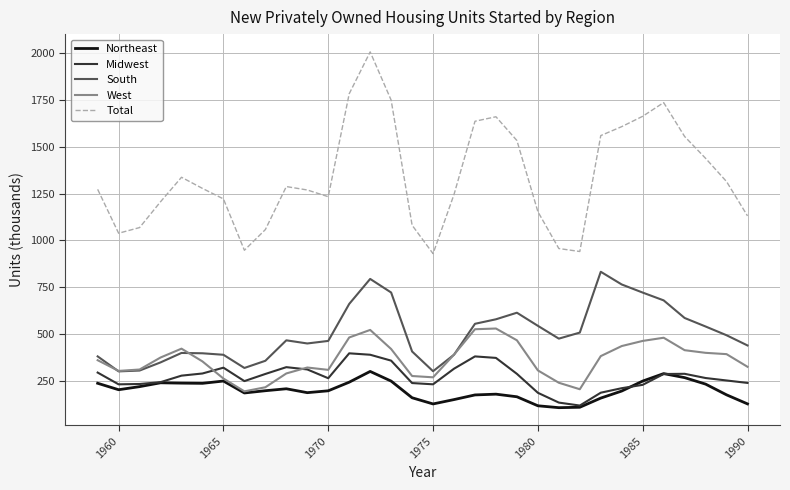

Which series has the largest total across all categories?

Total